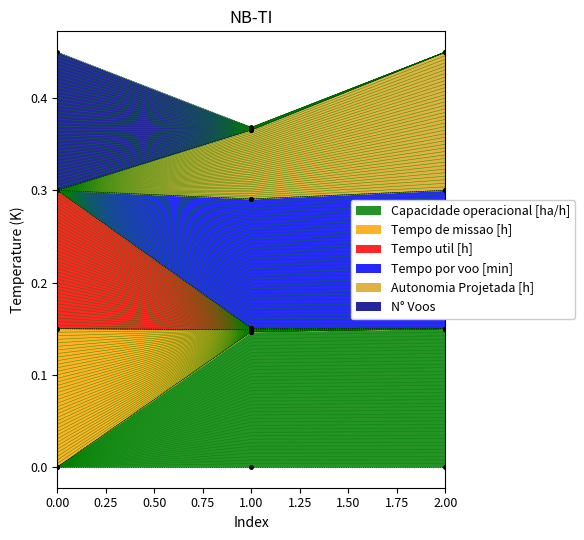

Is it true that Capacidade operacional [ha/h] equals 0.1 at 2?

False